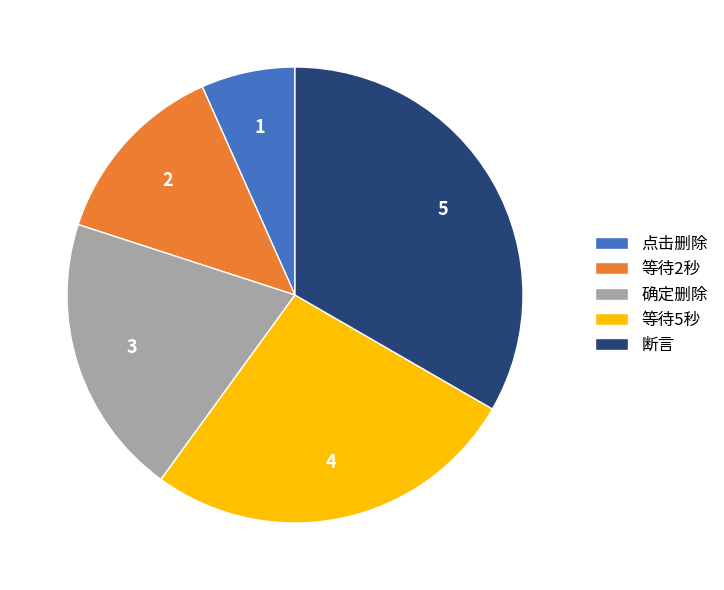

Which category has the smallest portion of the pie?

点击删除